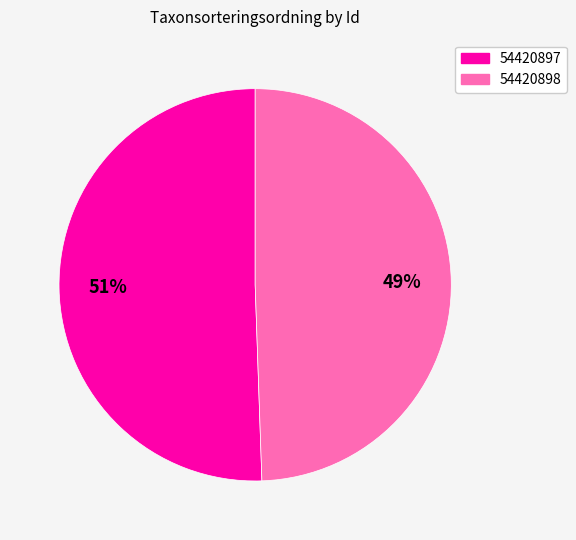

Approximately how many times larger is the value at 54420897 compared to 54420898?

1.0